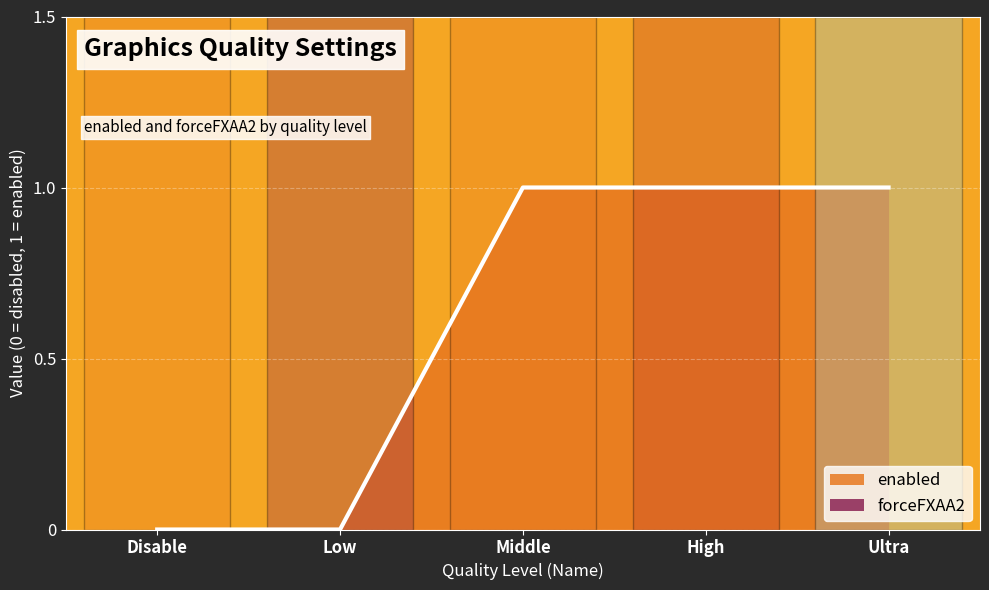

Is it true that the value at Ultra is 2?

False